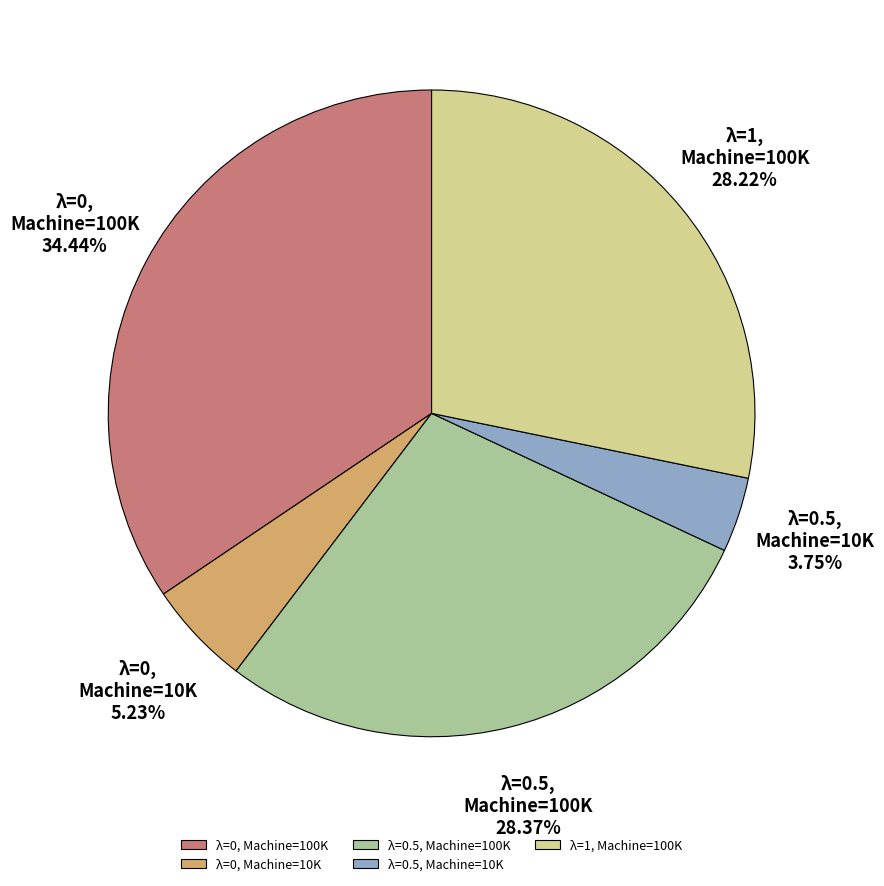

Approximately how many times larger is the value at λ=1, Machine=100K compared to λ=0, Machine=100K?

0.8